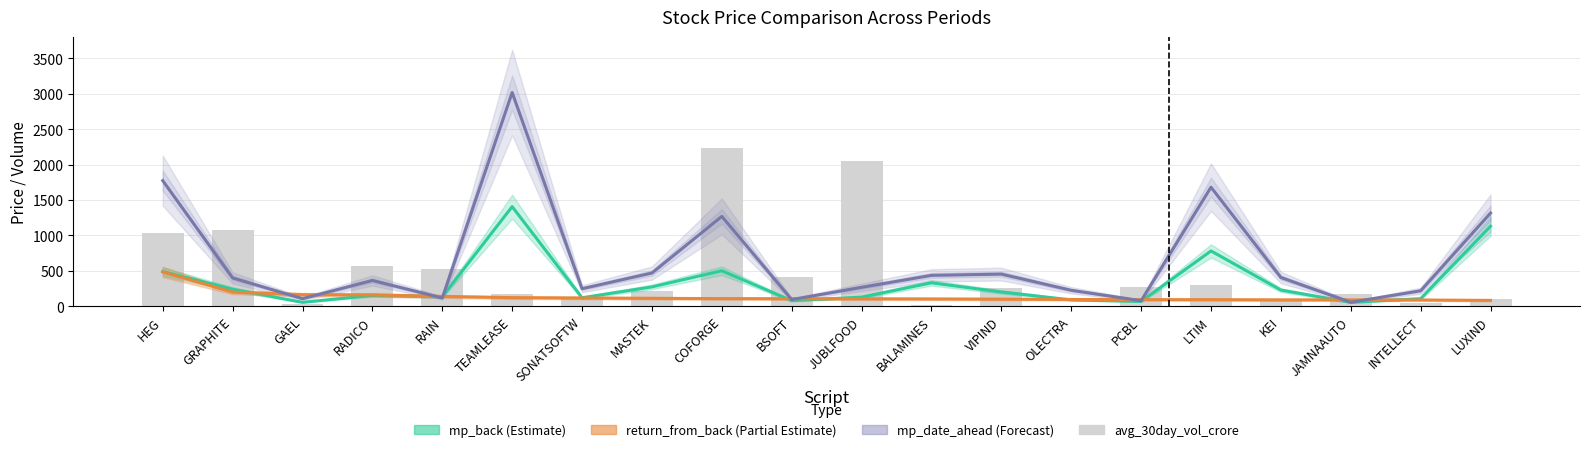

What is the total value across all series at LTIM?

2854.5